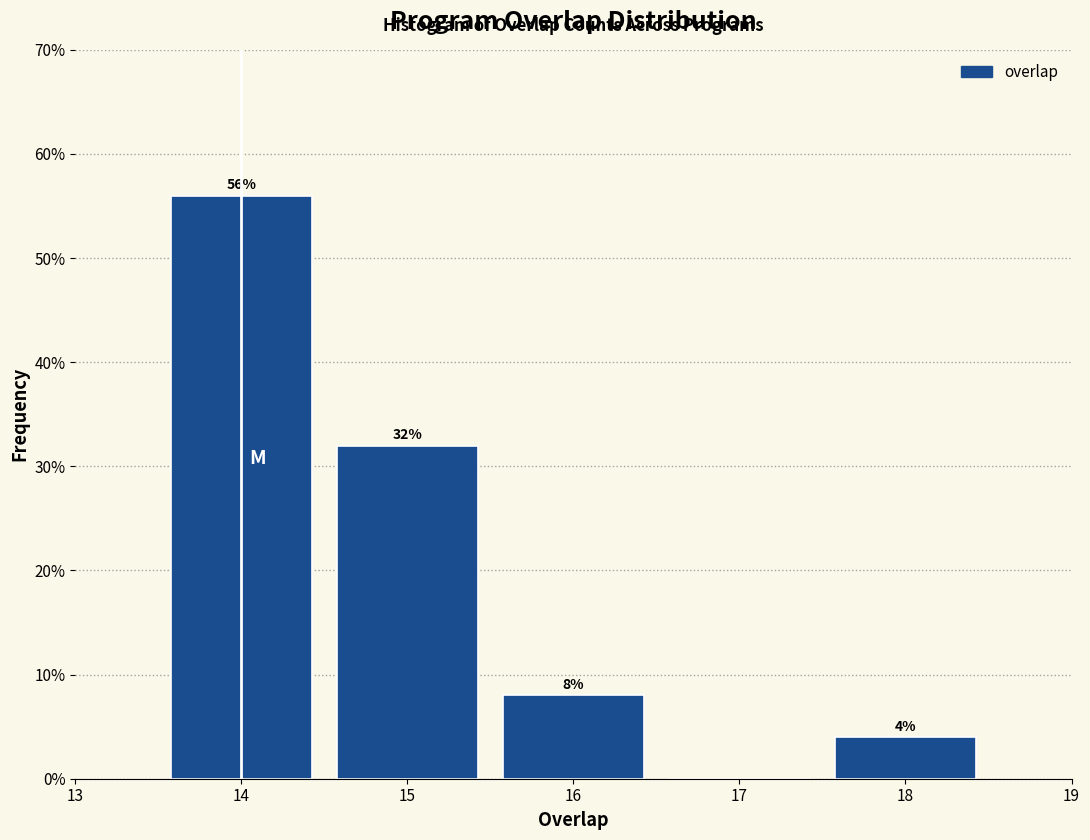

Reading right to left, list all the values displayed in this chart.

18=4.0	17=0.0	16=8.0	15=32.0	14=56.0